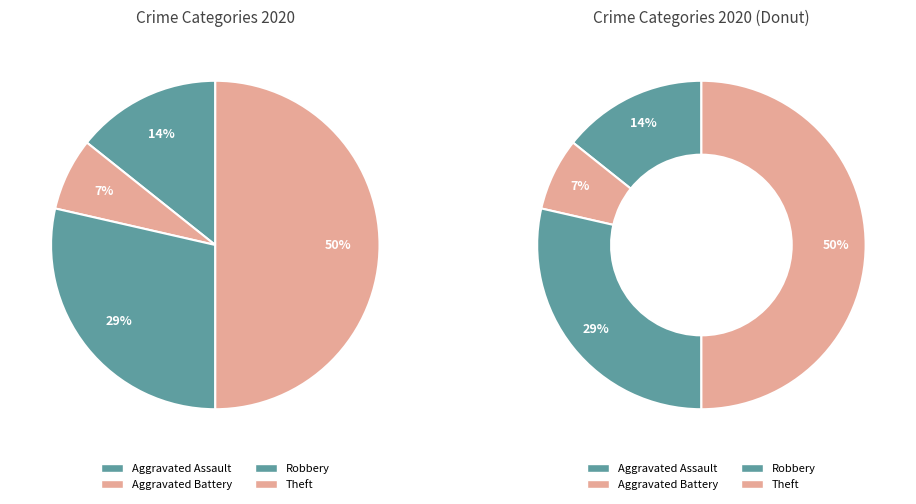

What portion of the pie excludes Robbery?

71.4%